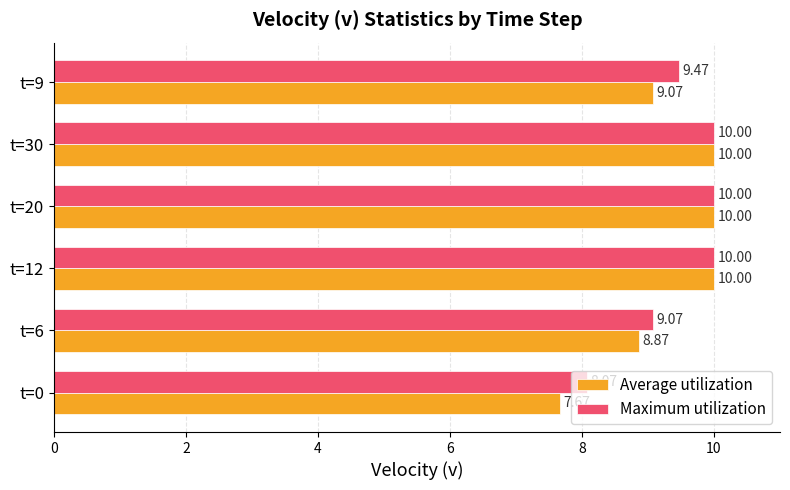

What is the maximum value shown in the chart?

10.0